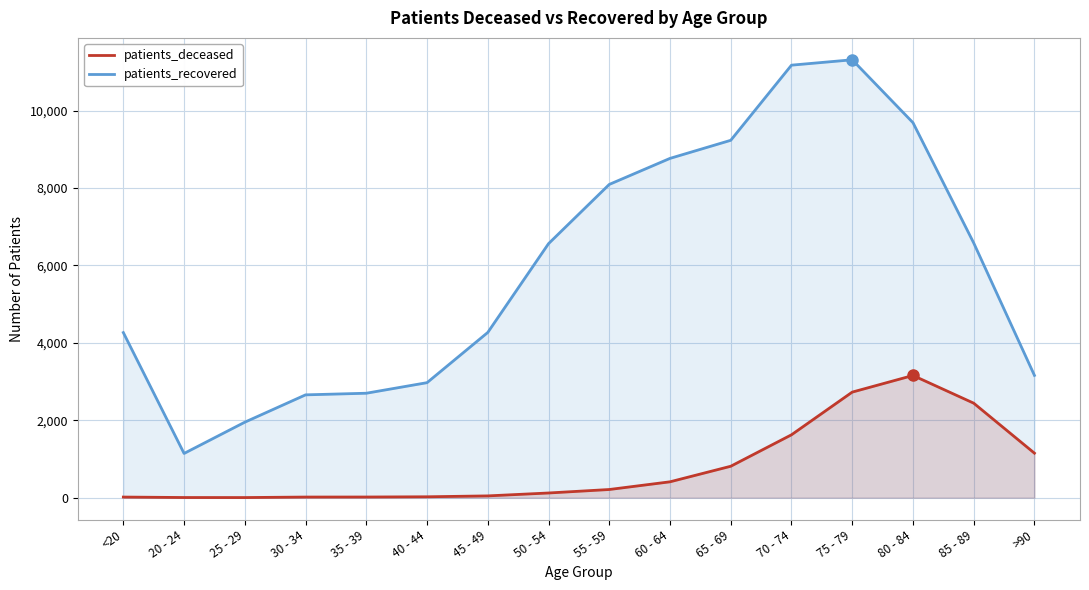

Which series changed the most between 40 - 44 and 75 - 79?

patients_recovered